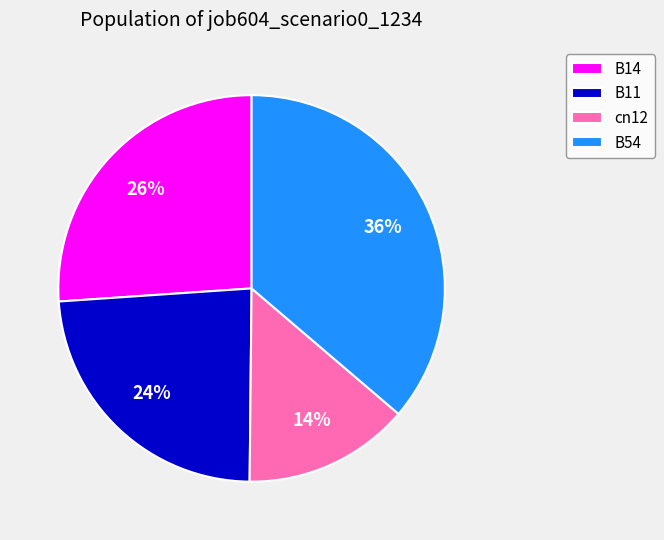

What is the largest slice in the pie chart?

B54